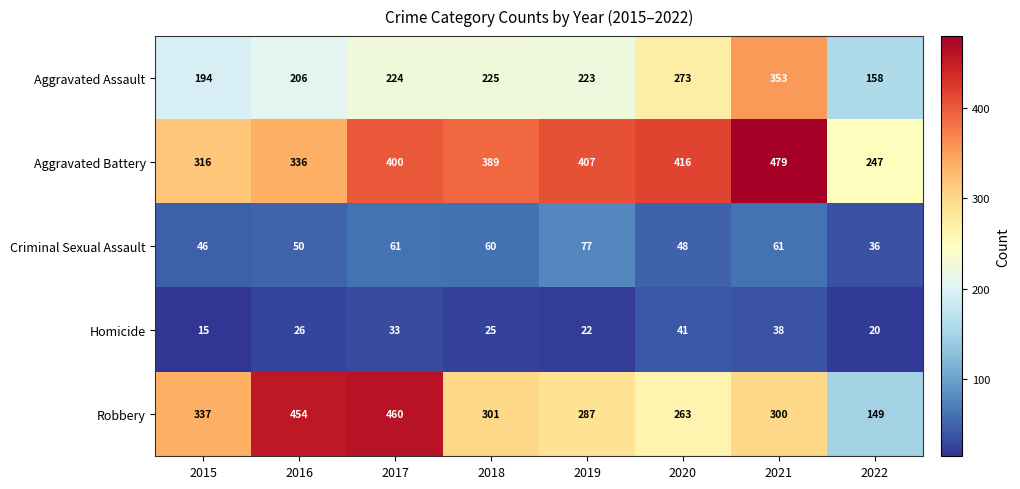

What is the difference between the highest and lowest values at 2021?

441